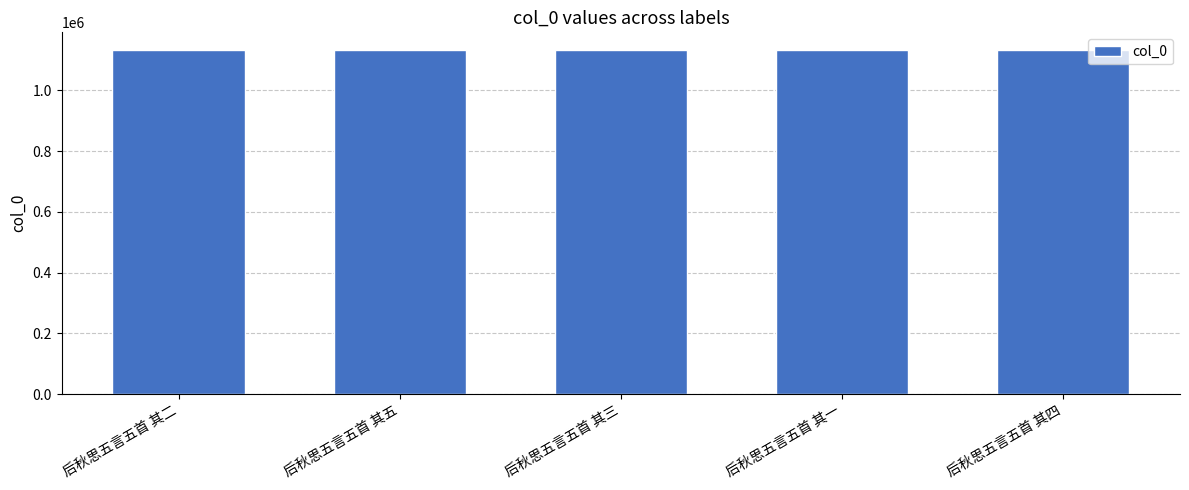

What is the label of the 4th bar from the left?

后秋思五言五首 其一